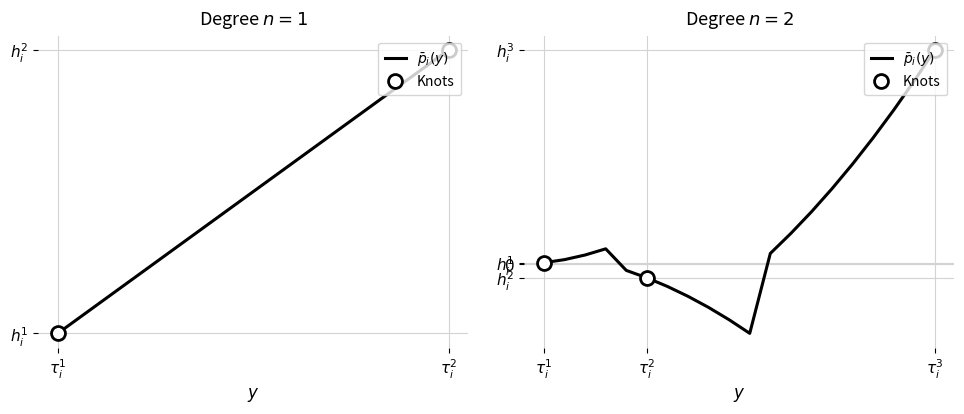

Does the chart have visible grid lines?

Yes